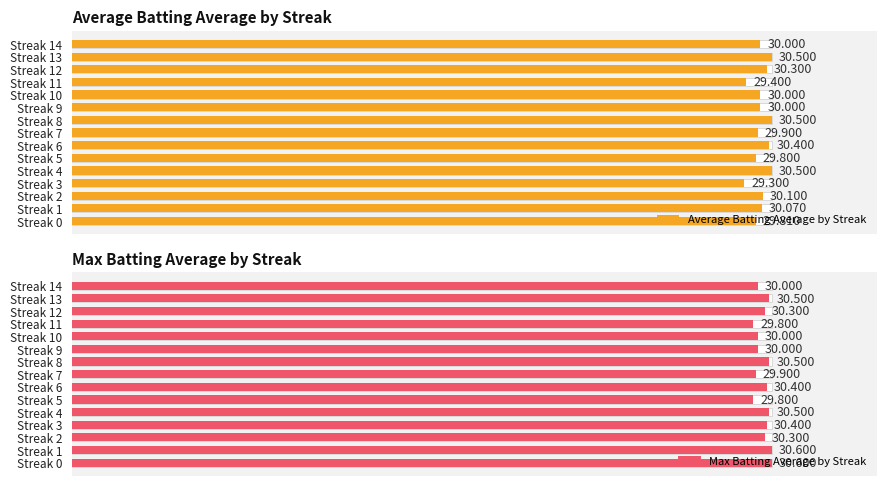

The value of Average Batting Average by Streak at Streak 14 is 38.7. True or false?

False